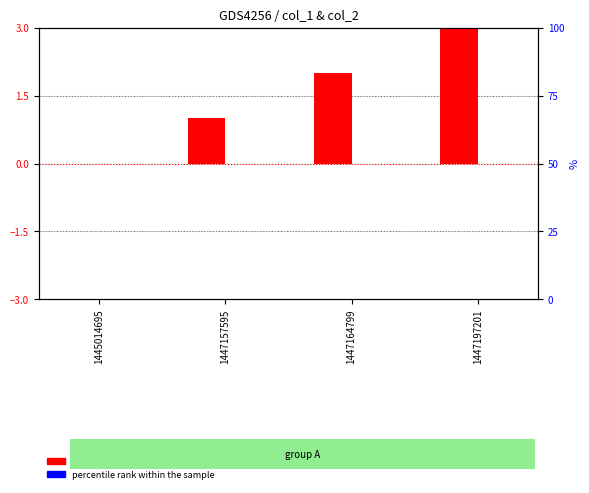

Reading left to right, transcribe all the data shown in this chart.

transformed count: 1445014695=0	1447157595=1	1447164799=2	1447197201=3
percentile rank within the sample: 1445014695=0	1447157595=0	1447164799=0	1447197201=0